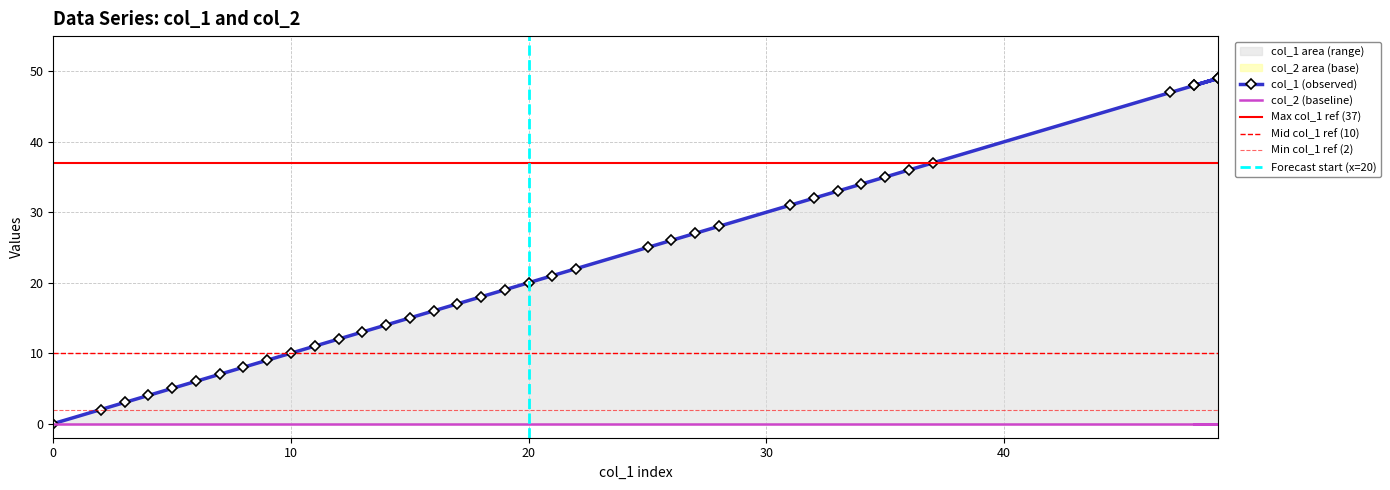

Which label corresponds to the largest value in the chart?

49